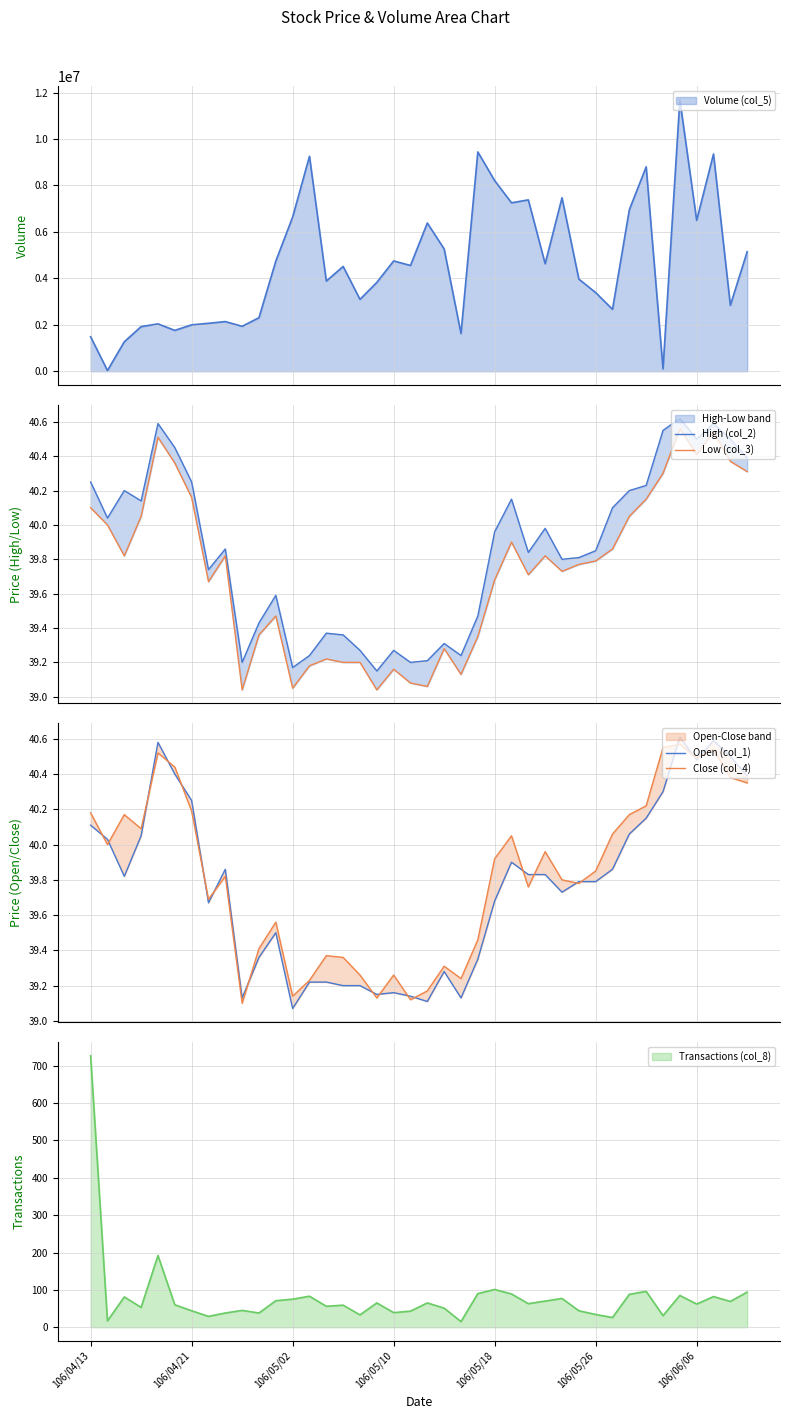

How many lines are shown in the chart?

4